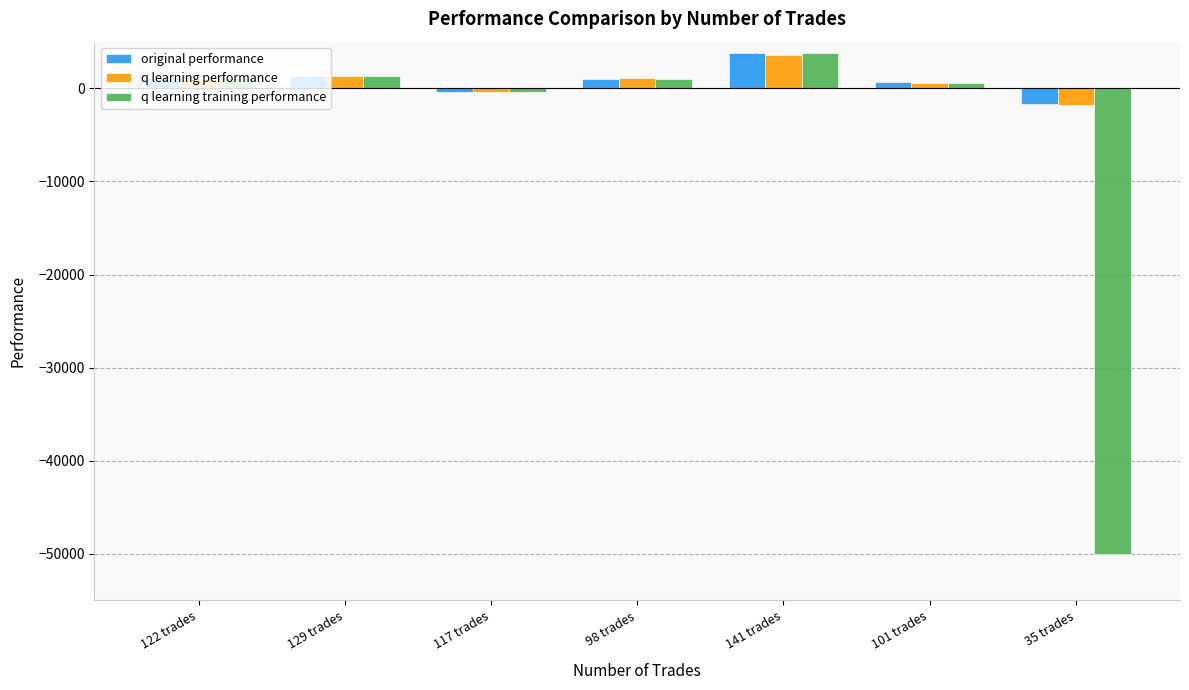

Count the number of data series in this chart.

3